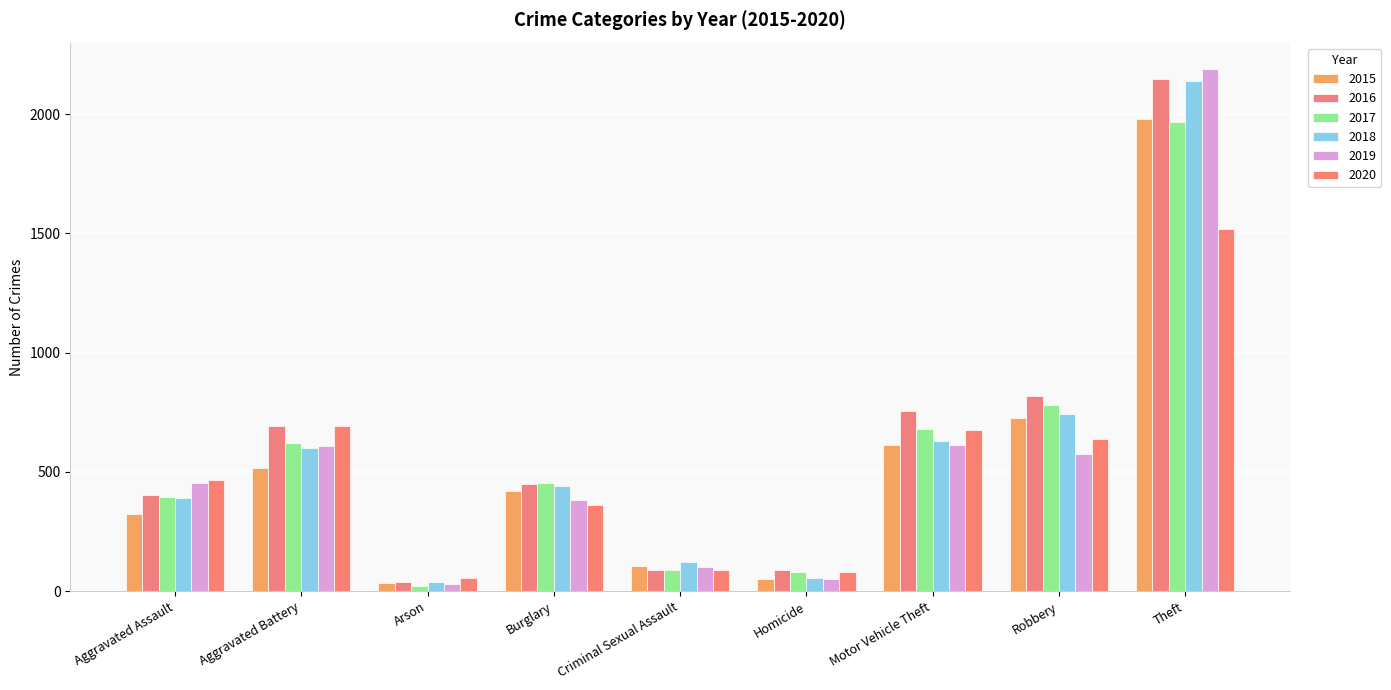

At which label does 2017 reach its peak?

Theft